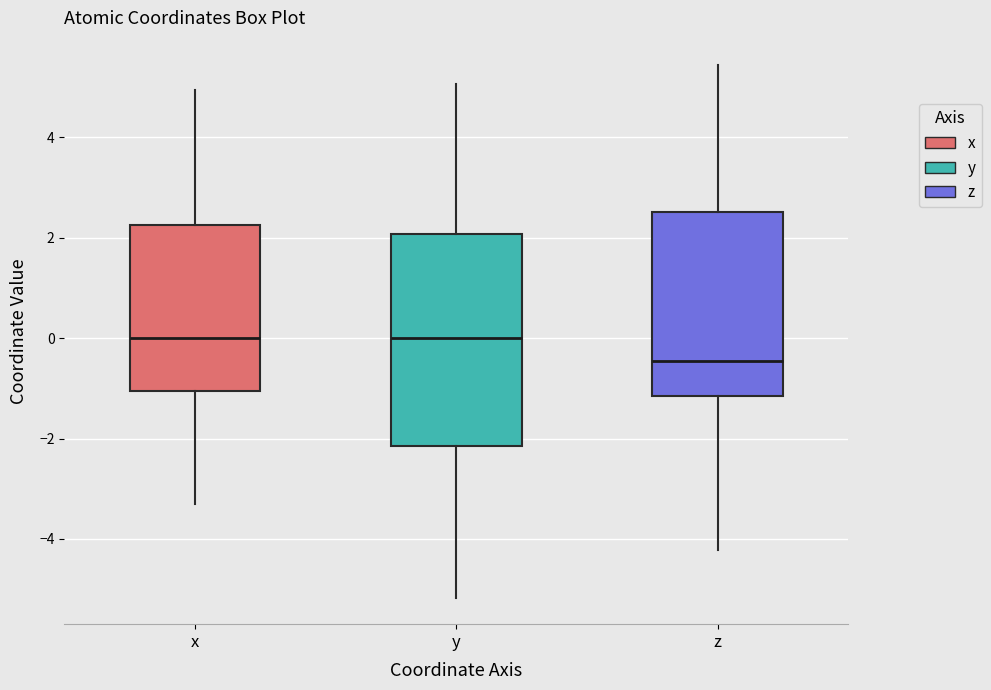

Comparing the boxes themselves (not the whiskers), which one is the tallest?

y